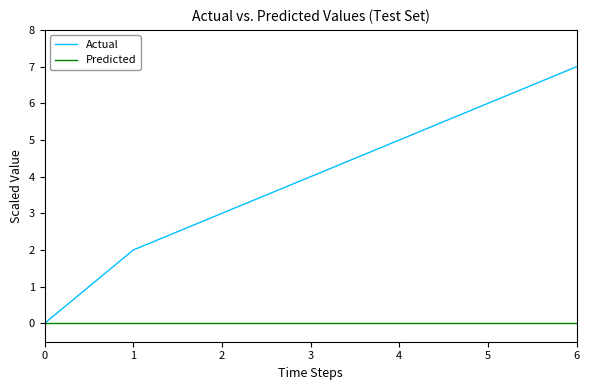

What is the highest value of the Actual series?

7